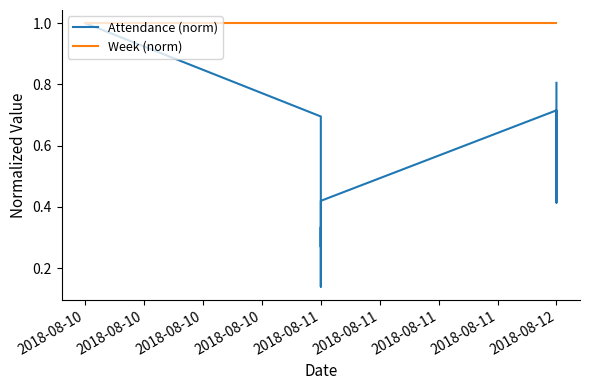

True or false: Week (norm) and Attendance (norm) cross at least once.

False